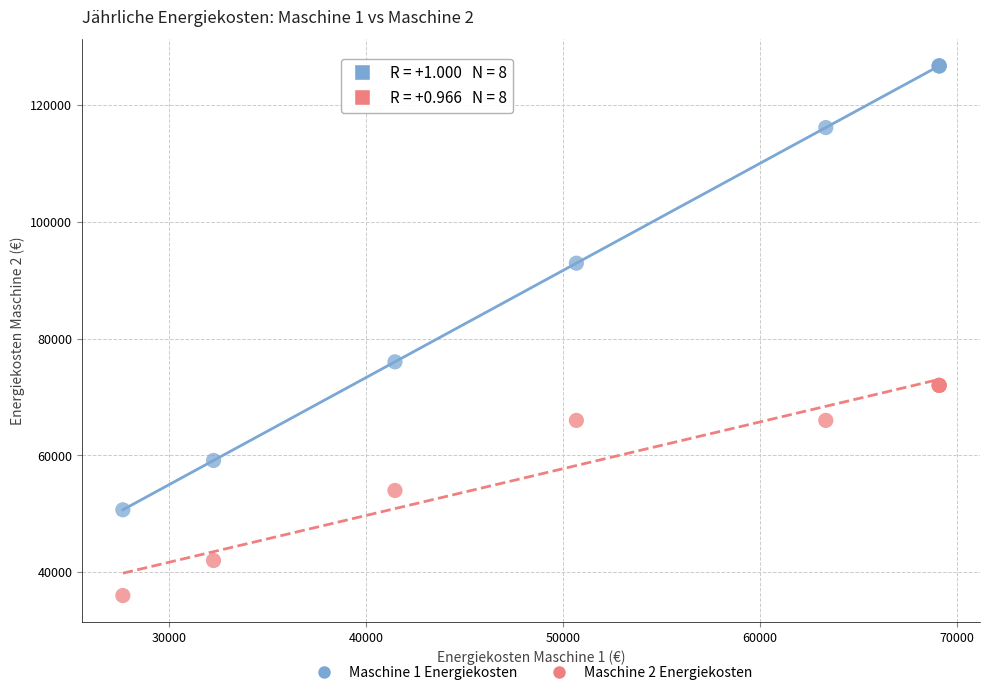

Across all series, what Y value is closest to 81360?

76032